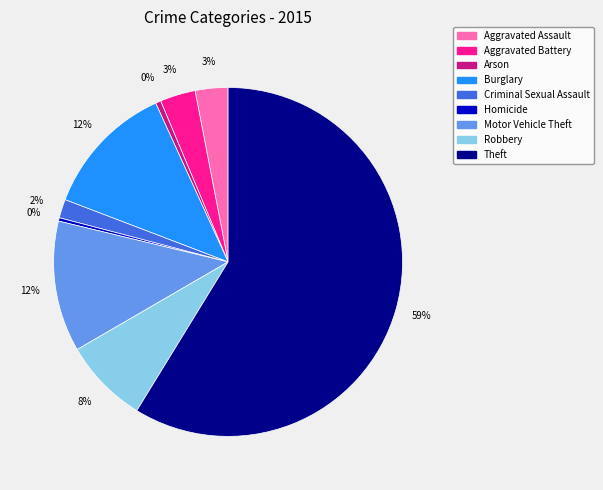

How many slices are in this pie chart?

9